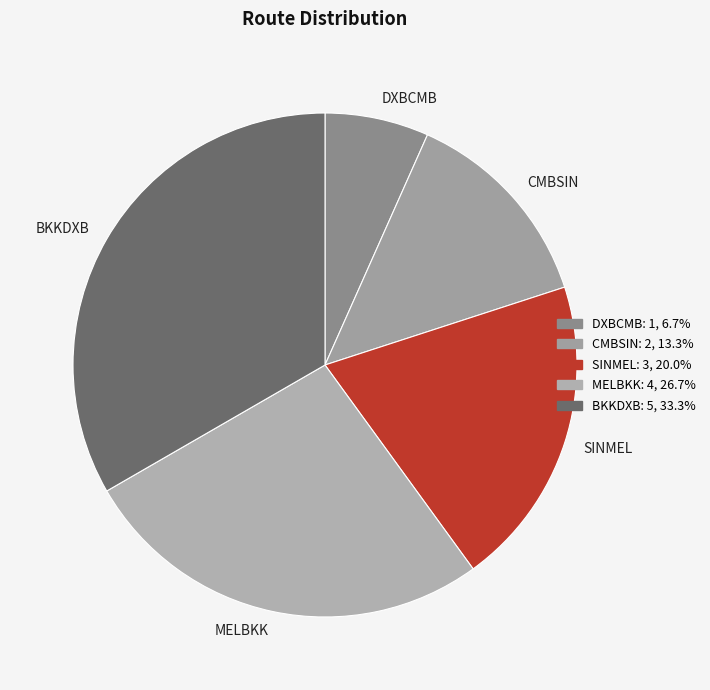

Which category has the smallest portion of the pie?

DXBCMB